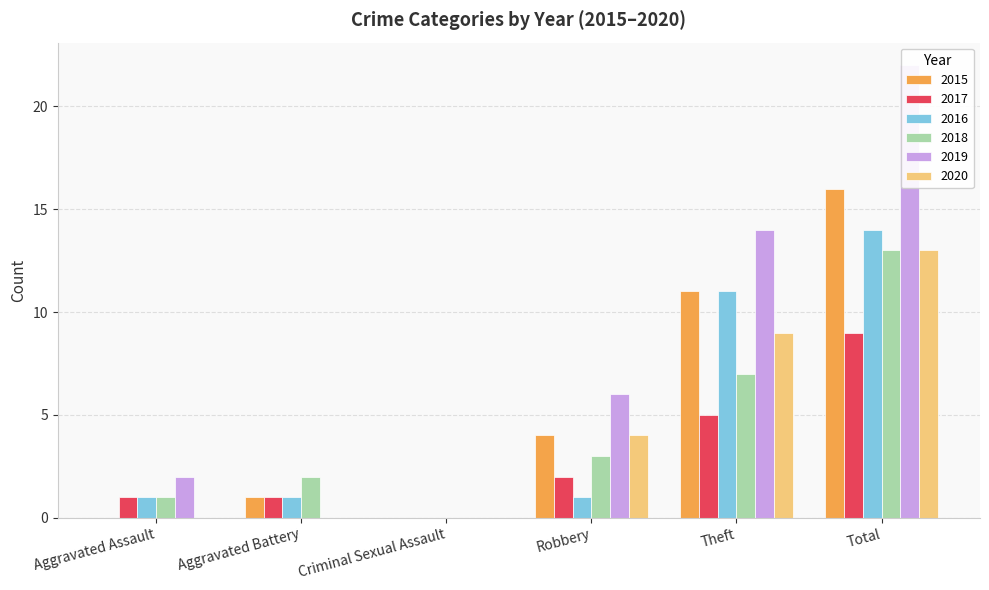

True or false: 2020 has a value of 7 at Criminal Sexual Assault.

False